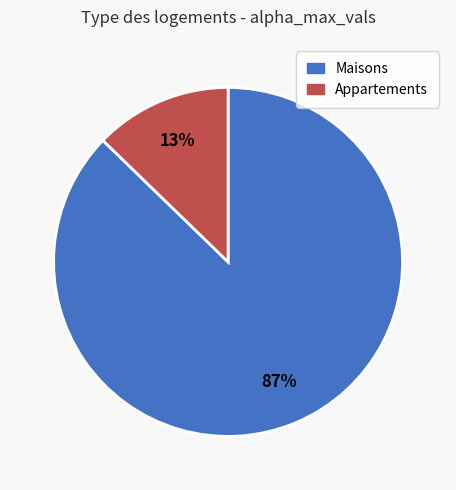

To the nearest percent, what portion does Appartements represent?

13%